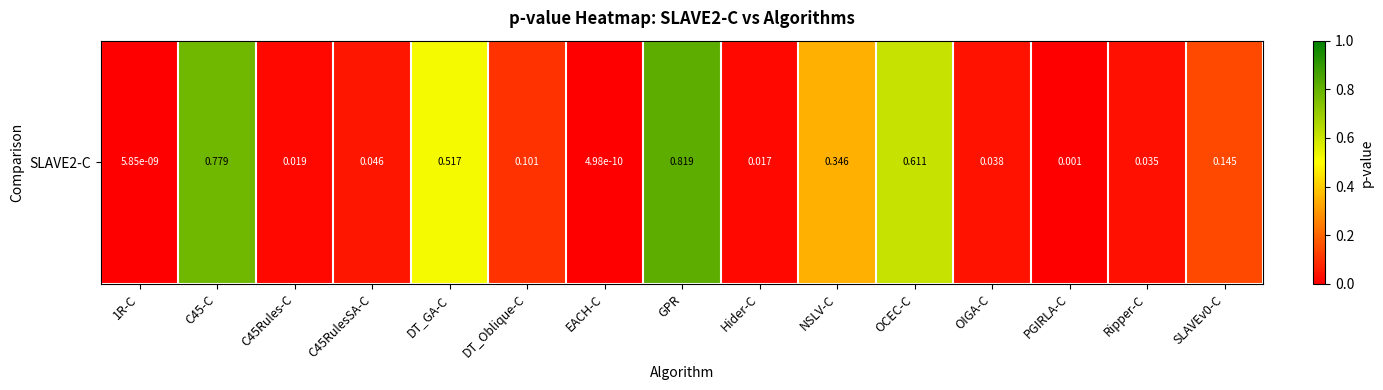

What is the maximum value shown in the chart?

0.8